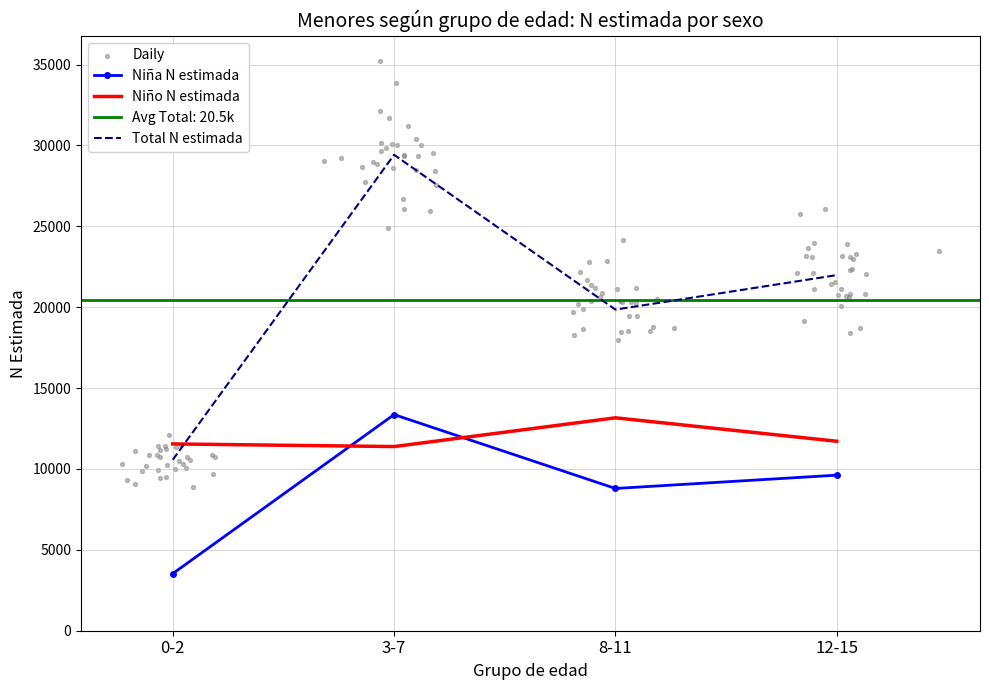

Is the value of Niño N (estimada) at 0-2 greater than the value of Niña N (estimada) at 8-11?

Yes